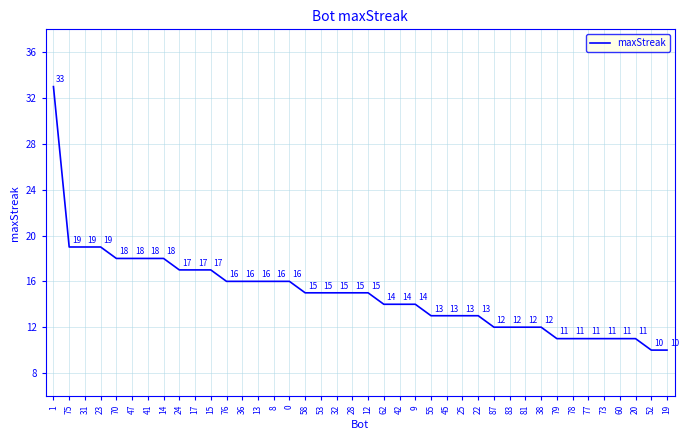

At which category does the chart reach its peak across all series?

1